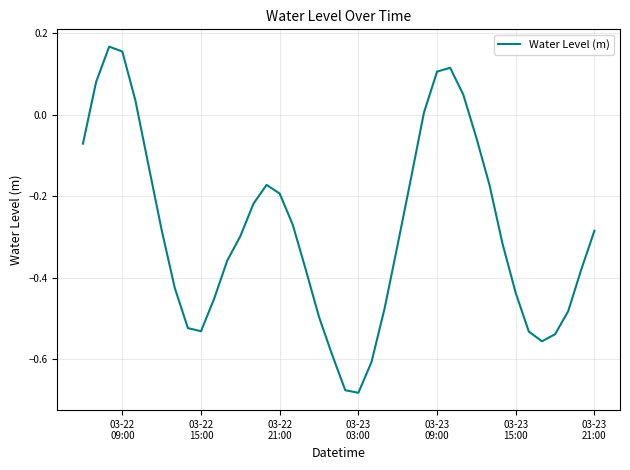

What is the difference between the maximum and minimum values?

0.8